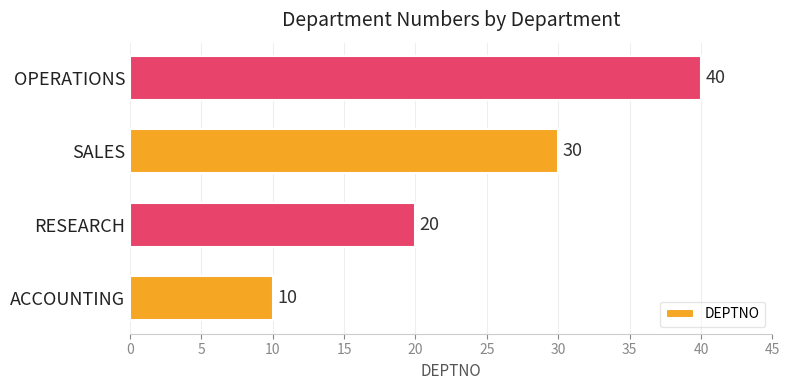

List the labels in order of value, smallest first.

ACCOUNTING, RESEARCH, SALES, OPERATIONS